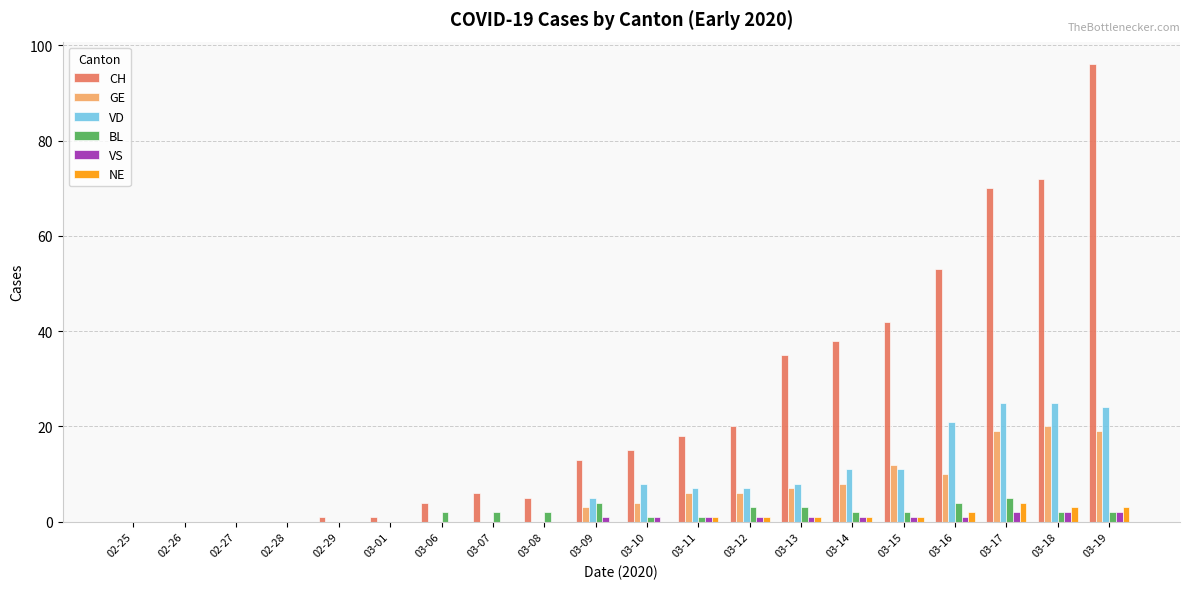

Which series changed the most between 02-29 and 03-09?

CH